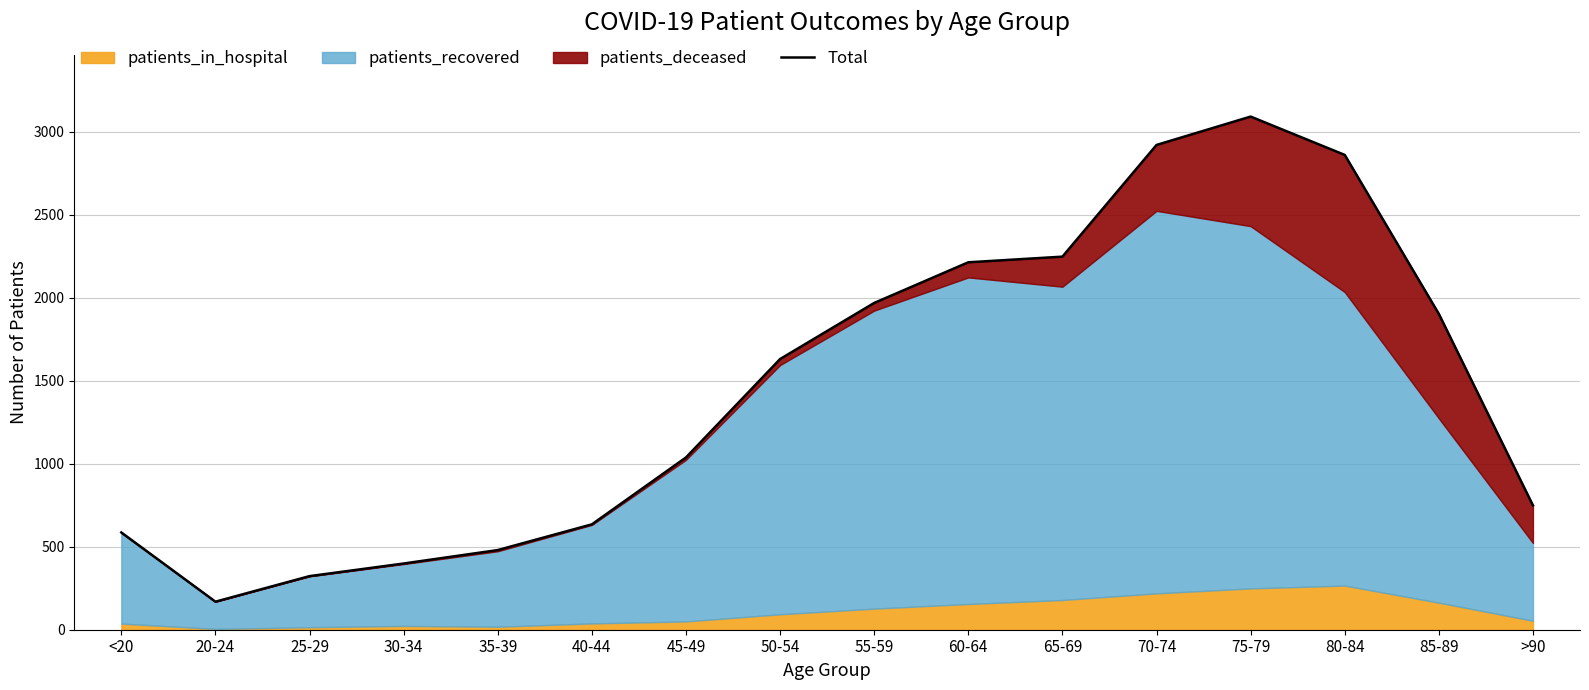

List the labels in order of value, largest first.

75-79, 70-74, 80-84, 65-69, 60-64, 55-59, 85-89, 50-54, 45-49, >90, 40-44, <20, 35-39, 30-34, 25-29, 20-24